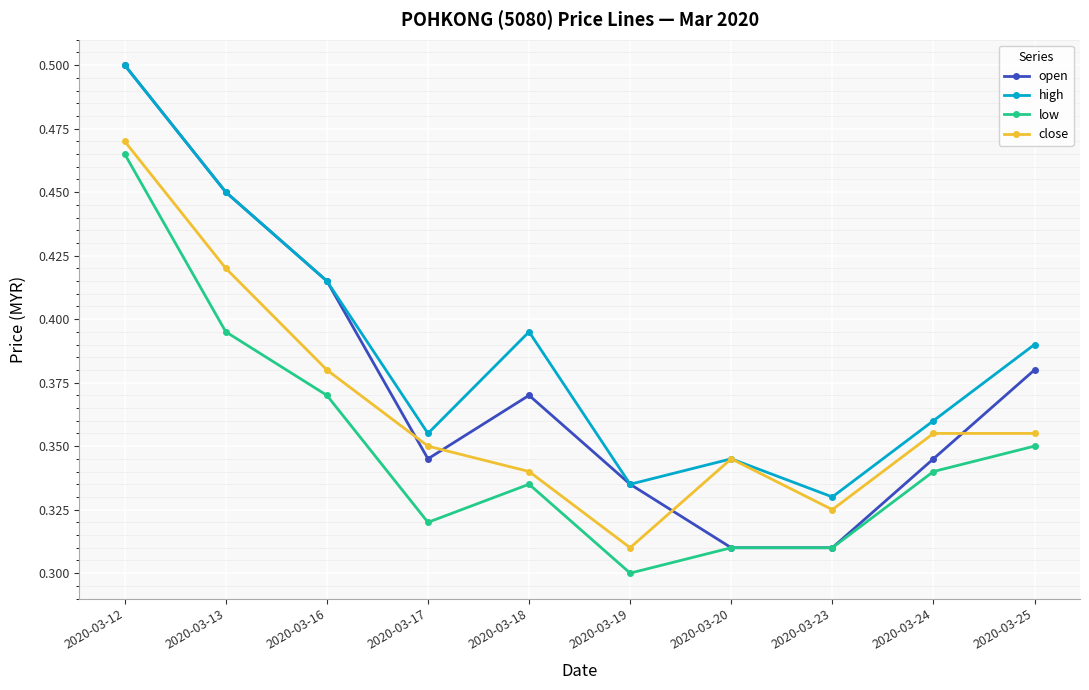

How many categories are shown in the chart?

10